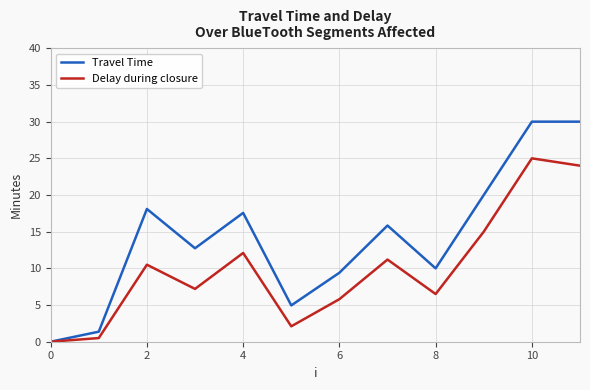

Rank the series by their average value, from highest to lowest.

Travel Time, Delay during closure